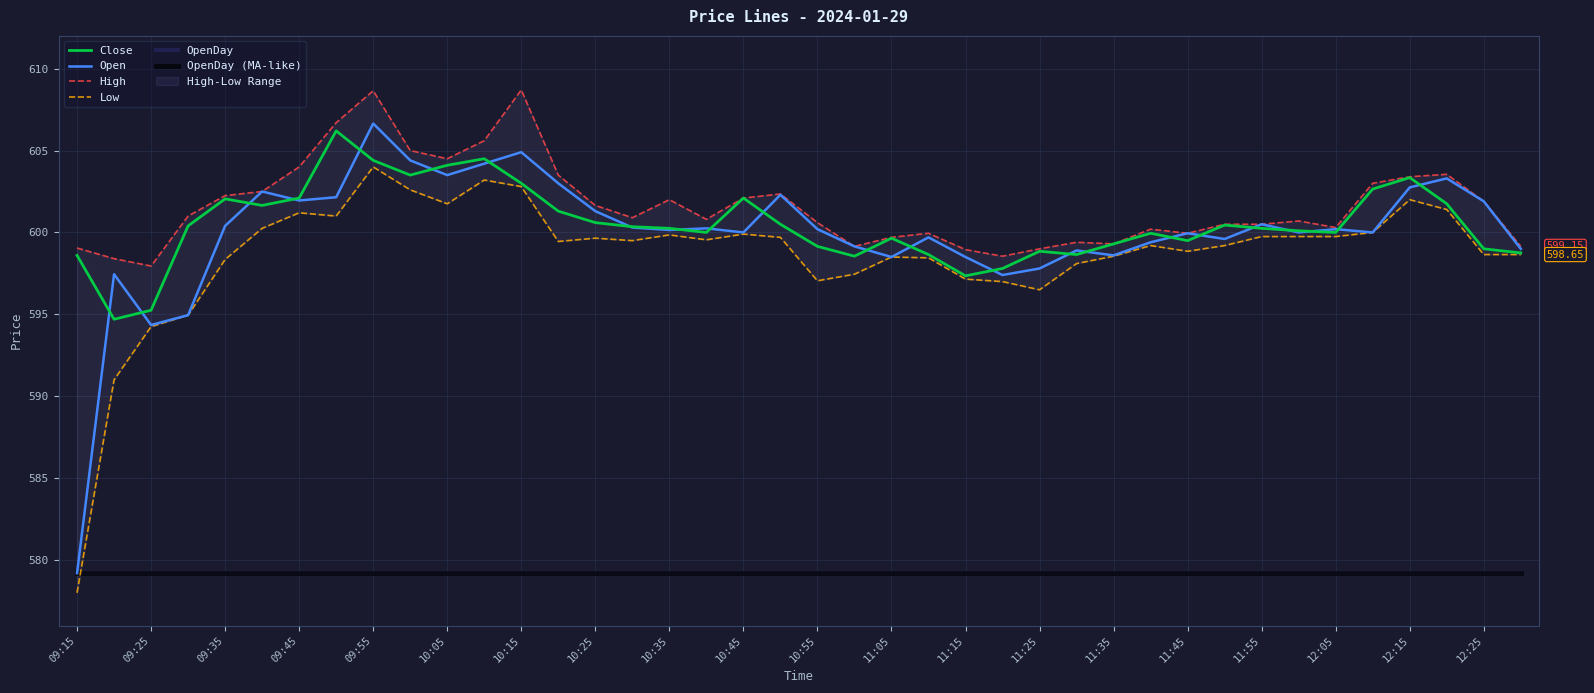

Reading left to right, what are all the values shown in this chart?

Close: 598.6	594.7	595.2	600.4	602.0	601.6	602.1	606.2	604.4	603.5	604.1	604.5	603.0	601.3	600.6	600.4	600.2	600.0	602.1	600.5	599.1	598.5	599.6	598.6	597.4	597.8	598.9	598.6	599.3	600.0	599.5	600.5	600.2	600.1	600.0	602.6	603.4	601.8	599.0	598.8
Open: 579.2	597.5	594.4	595.0	600.4	602.5	602.0	602.1	606.6	604.4	603.5	604.2	604.9	603.0	601.3	600.3	600.1	600.2	600.0	602.3	600.2	599.1	598.5	599.7	598.5	597.4	597.8	598.9	598.6	599.4	600.0	599.6	600.5	600.0	600.2	600.0	602.8	603.3	601.9	599.0
High: 599.0	598.4	598.0	601.0	602.2	602.5	604.0	606.7	608.6	605.0	604.5	605.6	608.7	603.5	601.6	600.9	602.0	600.8	602.1	602.4	600.6	599.1	599.7	600.0	599.0	598.5	599.0	599.4	599.3	600.2	600.0	600.5	600.5	600.7	600.3	603.0	603.4	603.5	601.9	599.1
Low: 578.0	591.0	594.2	595.0	598.4	600.2	601.2	601.0	604.0	602.6	601.8	603.2	602.8	599.5	599.6	599.5	599.9	599.5	599.9	599.7	597.0	597.5	598.5	598.5	597.1	597.0	596.5	598.1	598.5	599.2	598.9	599.2	599.8	599.8	599.8	600.0	602.0	601.4	598.6	598.6
OpenDay: 579.2	579.2	579.2	579.2	579.2	579.2	579.2	579.2	579.2	579.2	579.2	579.2	579.2	579.2	579.2	579.2	579.2	579.2	579.2	579.2	579.2	579.2	579.2	579.2	579.2	579.2	579.2	579.2	579.2	579.2	579.2	579.2	579.2	579.2	579.2	579.2	579.2	579.2	579.2	579.2
OpenDay (MA-like): 579.2	579.2	579.2	579.2	579.2	579.2	579.2	579.2	579.2	579.2	579.2	579.2	579.2	579.2	579.2	579.2	579.2	579.2	579.2	579.2	579.2	579.2	579.2	579.2	579.2	579.2	579.2	579.2	579.2	579.2	579.2	579.2	579.2	579.2	579.2	579.2	579.2	579.2	579.2	579.2